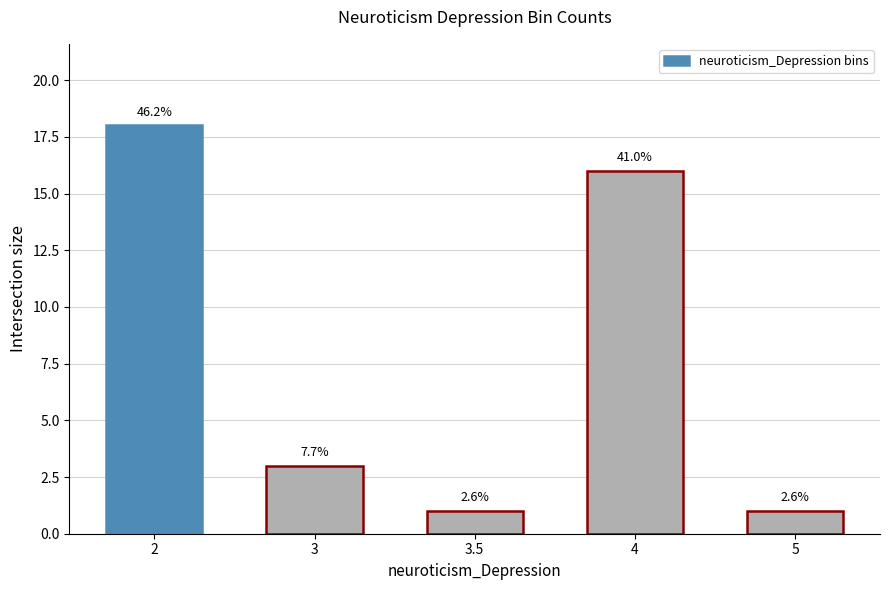

At which category does the chart reach its peak across all series?

2